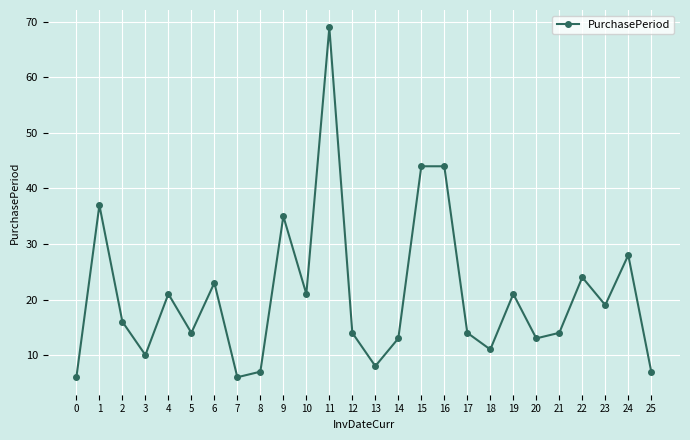

Is it true that the value at 19 is 21?

True